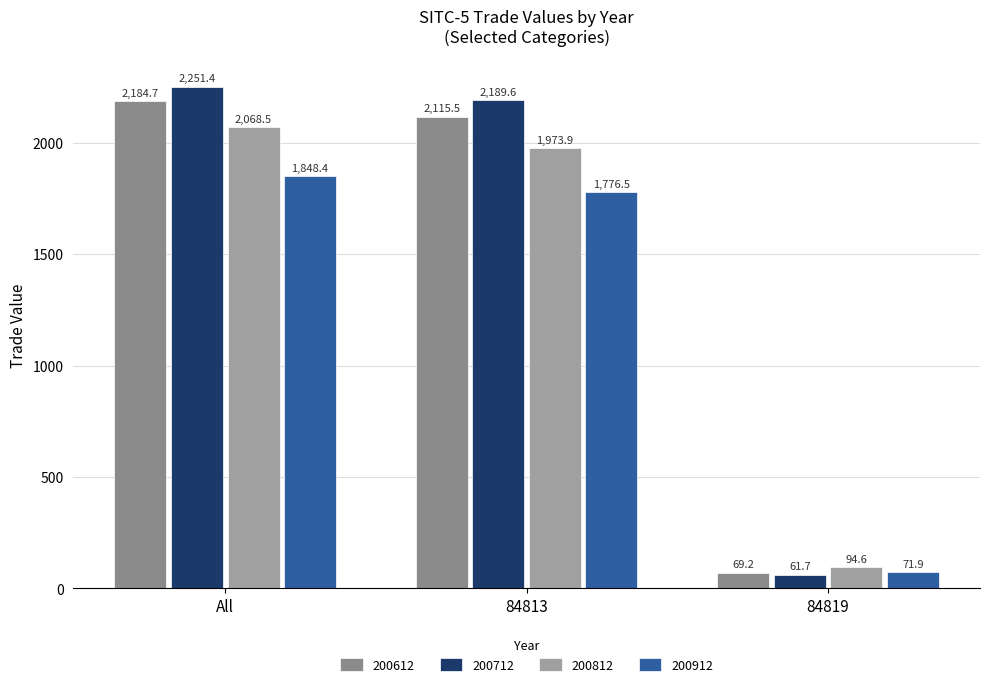

What position from the right is All?

3